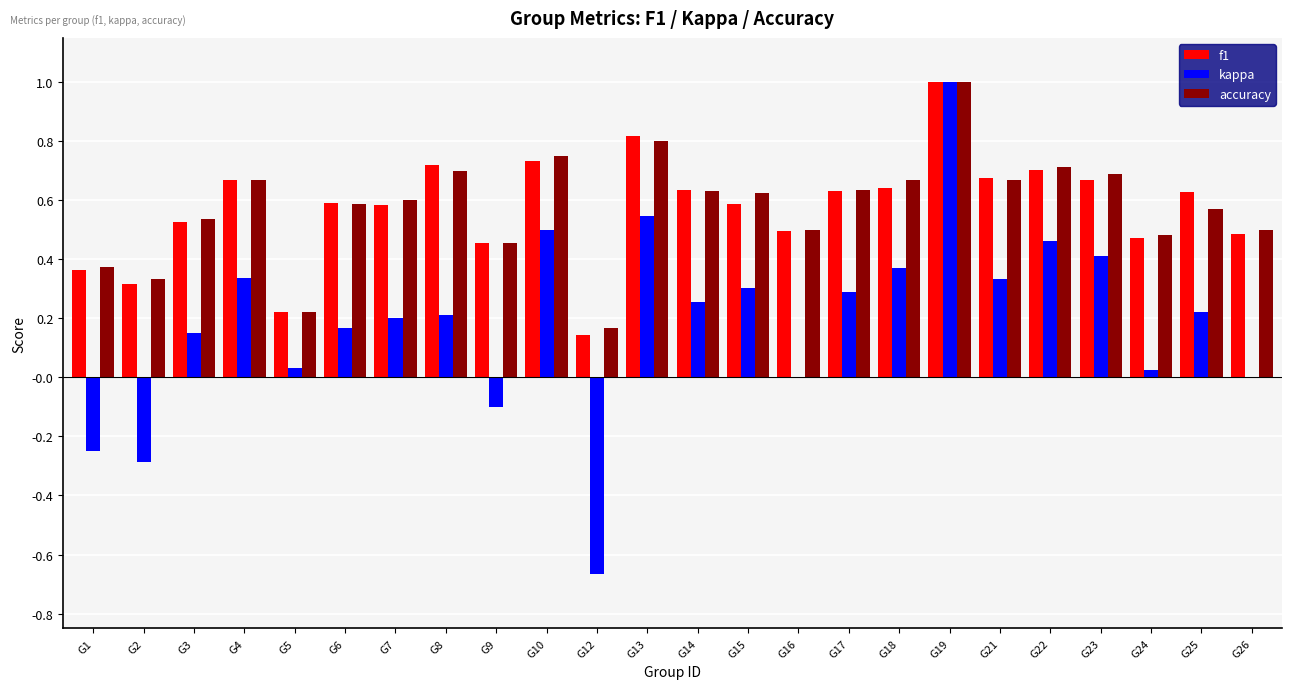

What is the total value across all series at G18?

1.7